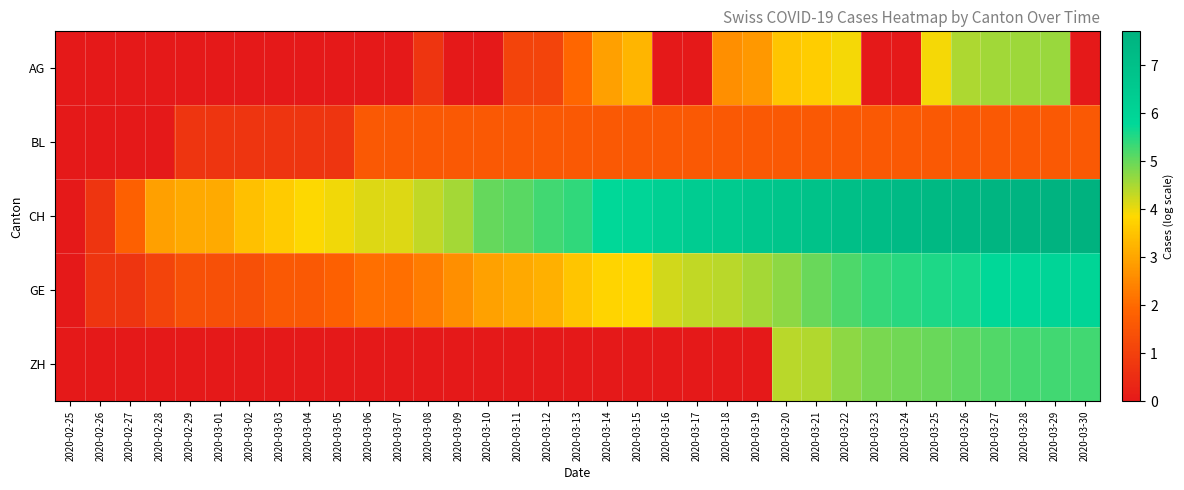

How many distinct data groups are displayed?

5